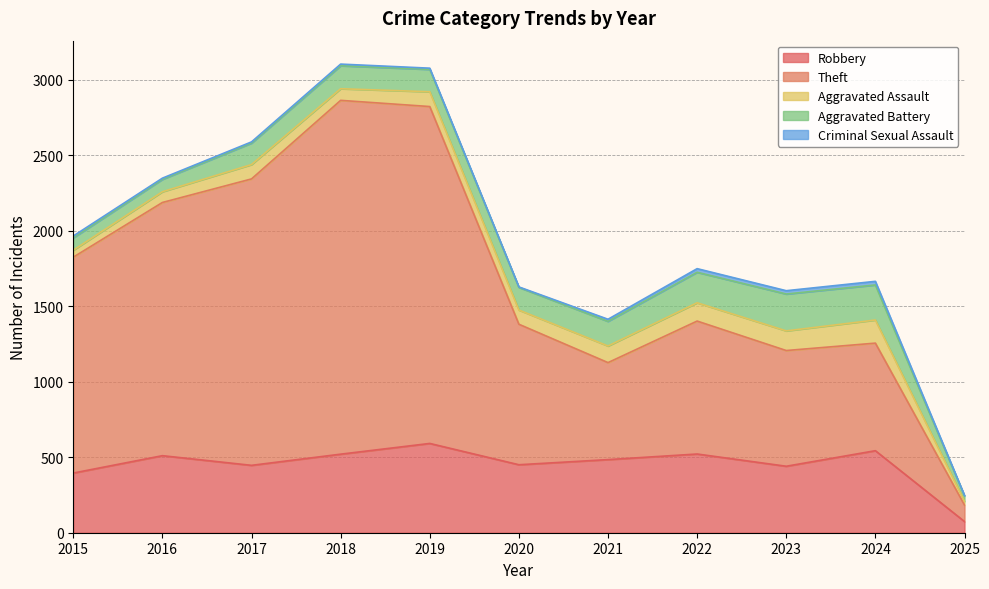

True or false: Criminal Sexual Assault and Aggravated Assault intersect in this chart.

False